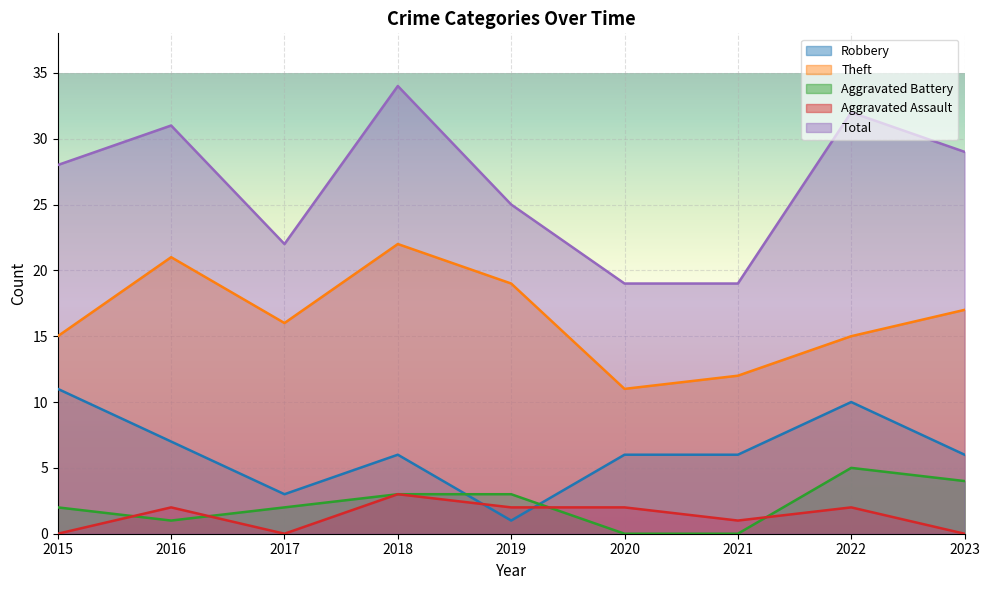

List the series in order of their peak value, lowest first.

Aggravated Assault, Aggravated Battery, Robbery, Theft, Total